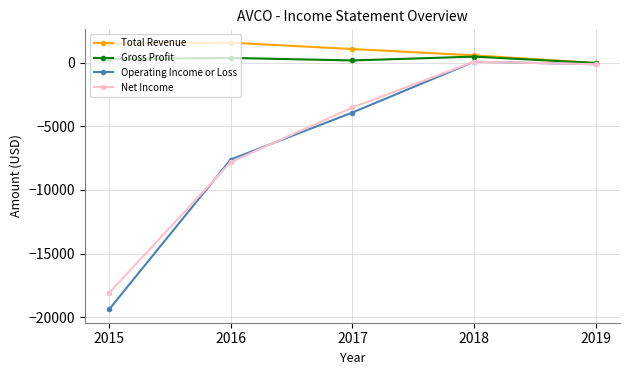

Is this an area chart (filled region under the line)?

No